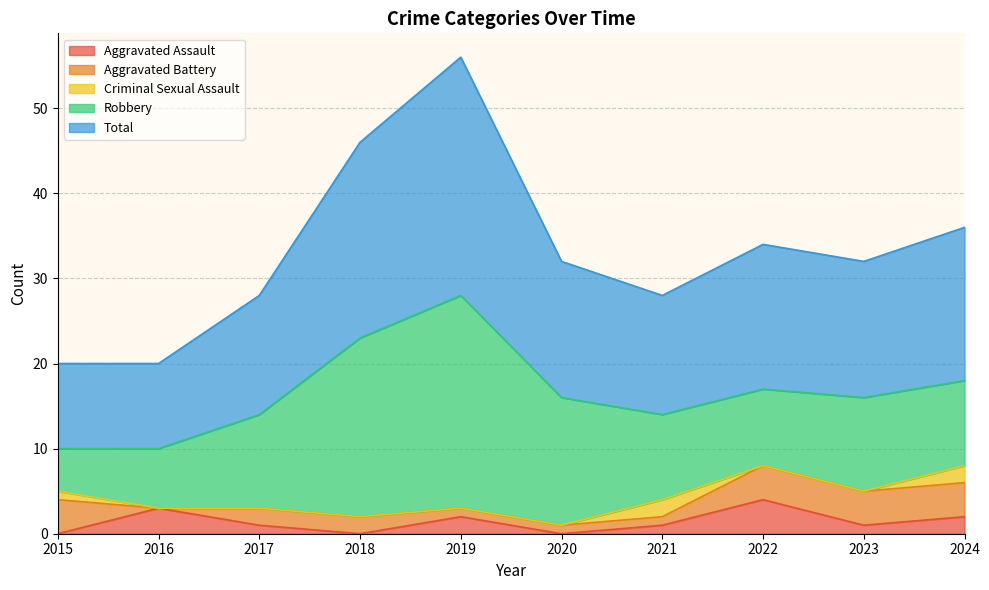

Reading right to left, extract all data points from this chart.

Aggravated Assault: 2	1	4	1	0	2	0	1	3	0
Aggravated Battery: 4	4	4	1	1	1	2	2	0	4
Criminal Sexual Assault: 2	0	0	2	0	0	0	0	0	1
Robbery: 10	11	9	10	15	25	21	11	7	5
Total: 18	16	17	14	16	28	23	14	10	10